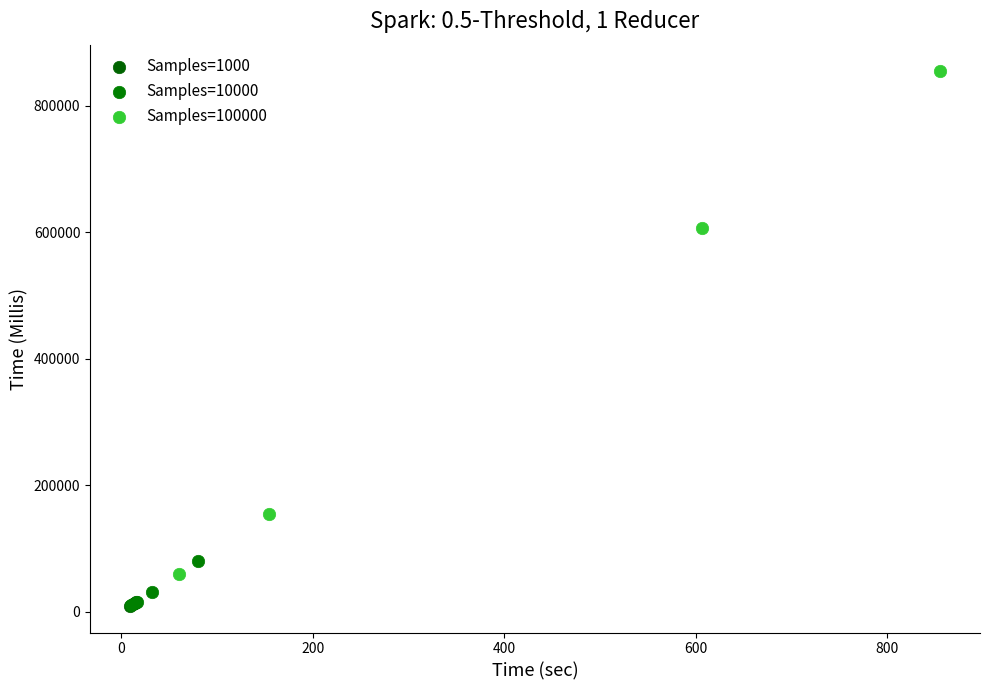

Which series has the widest spread of Y values?

Samples=100000